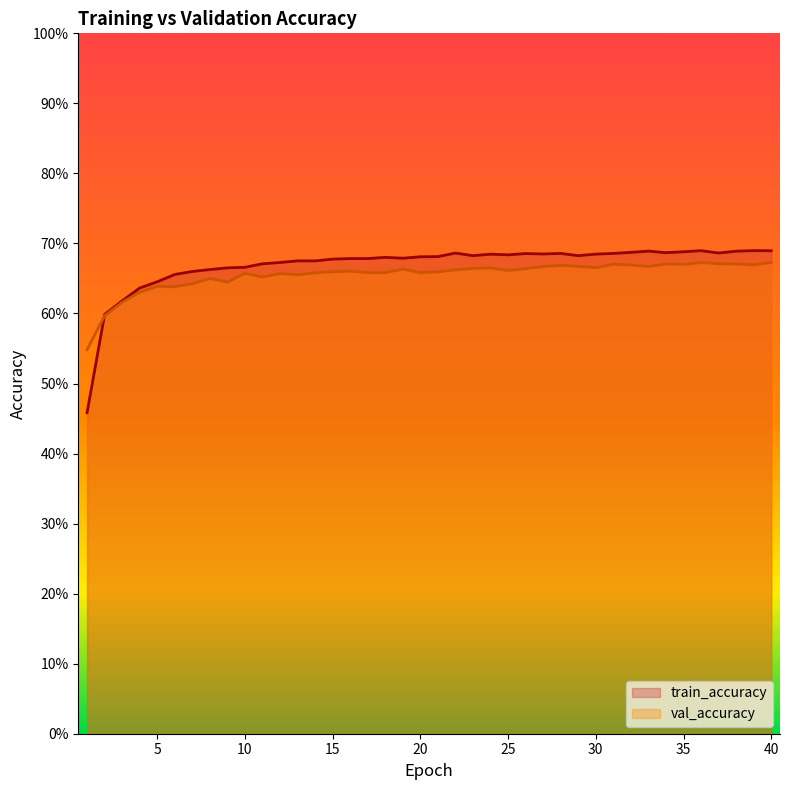

True or false: val_accuracy and train_accuracy intersect in this chart.

True